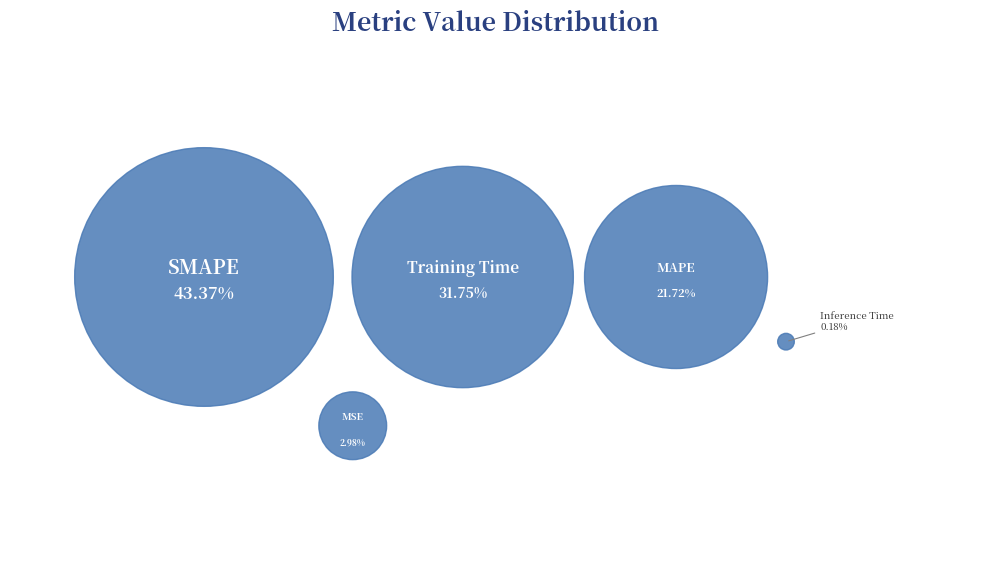

Which slice is the largest?

SMAPE